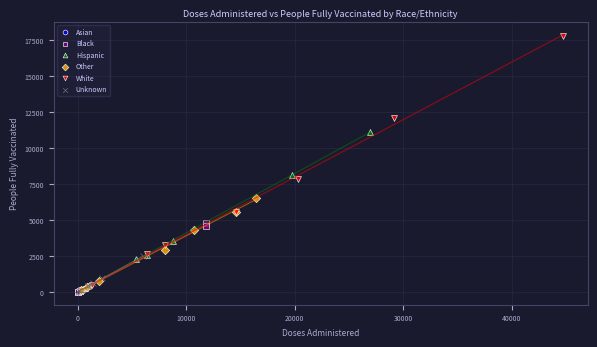

What are all the series names shown in the legend?

Asian, Black, Hispanic, Other, White, Unknown